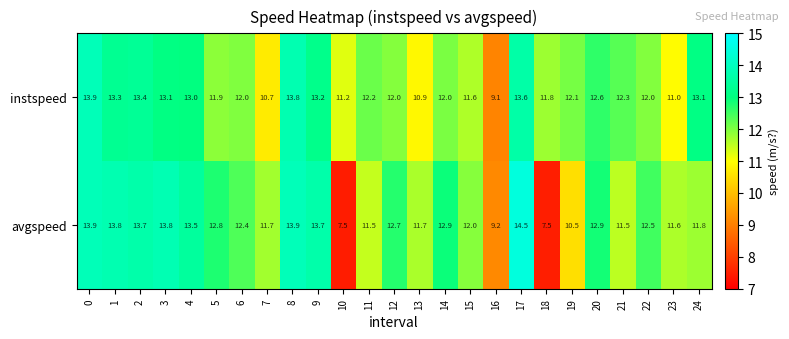

What is the difference between the highest and lowest values at 4?

0.5